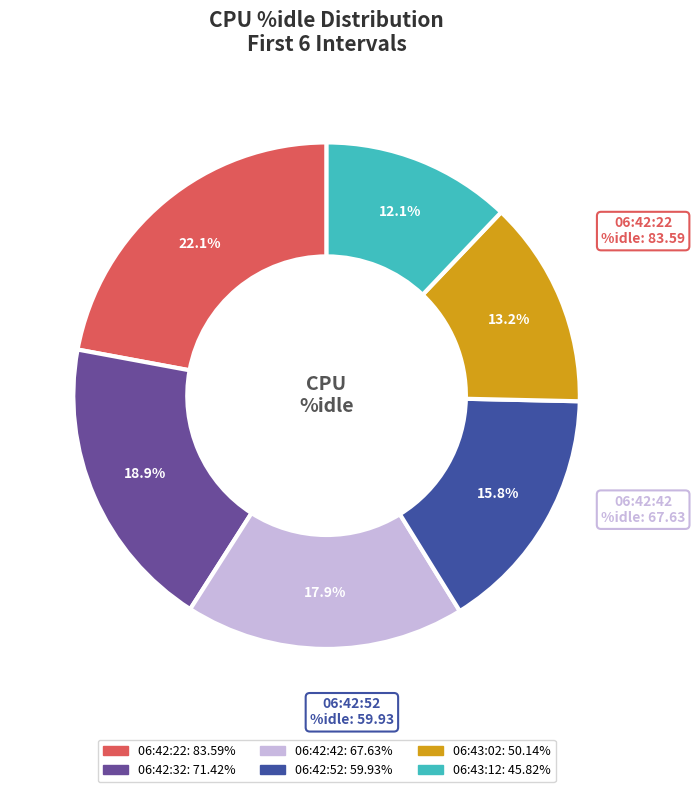

To the nearest percent, what is the combined percentage of 06:42:52 and 06:42:42?

34%